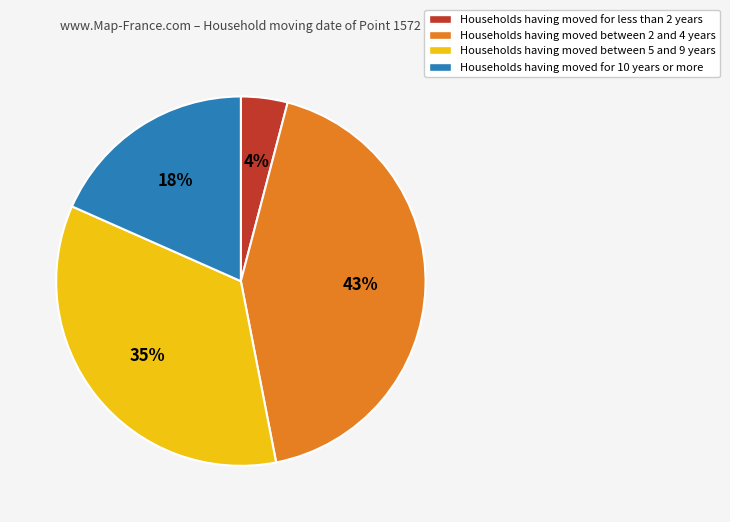

Is it true that Households having moved for 10 years or more is 18% of the pie?

True